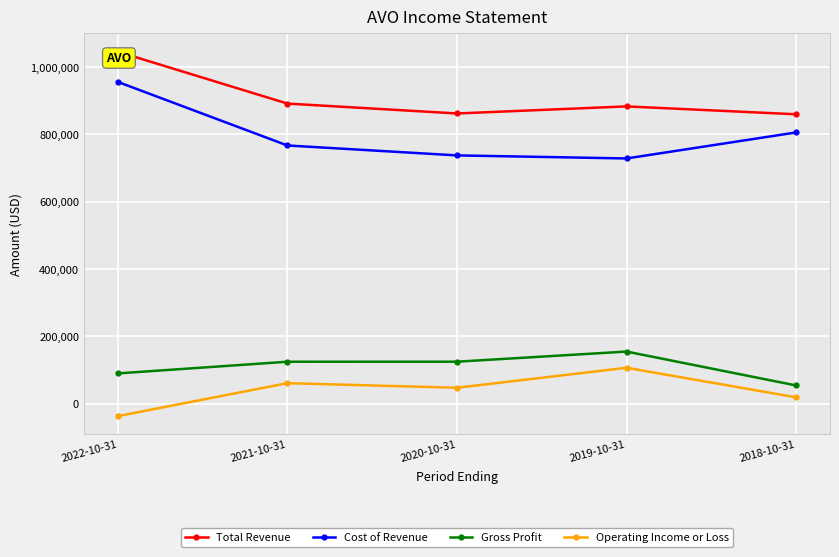

How many lines are shown in the chart?

4